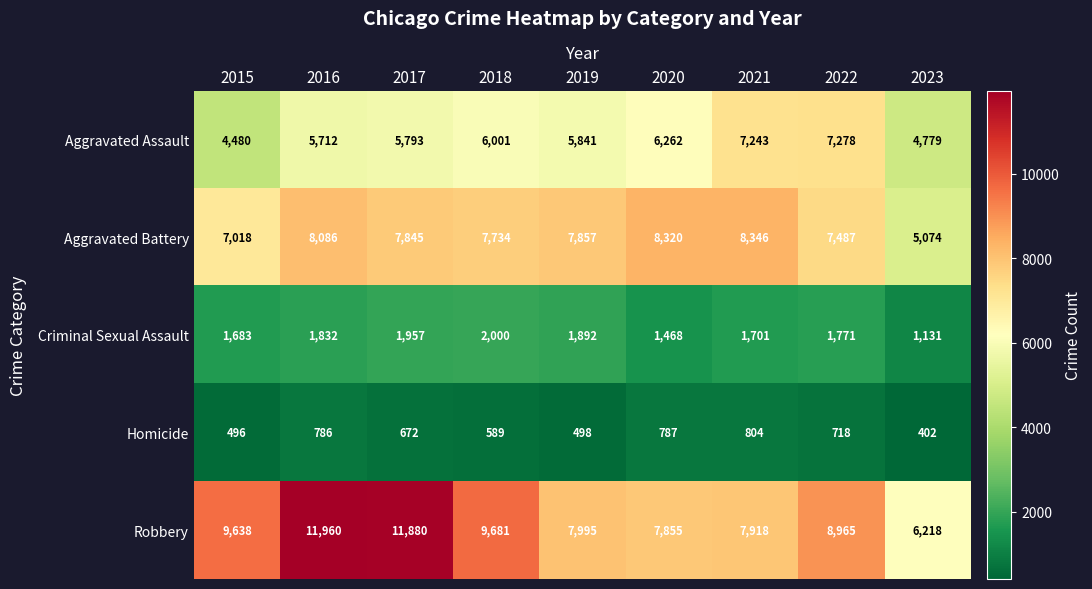

The value of Aggravated Assault at 2016 is 2318. True or false?

False